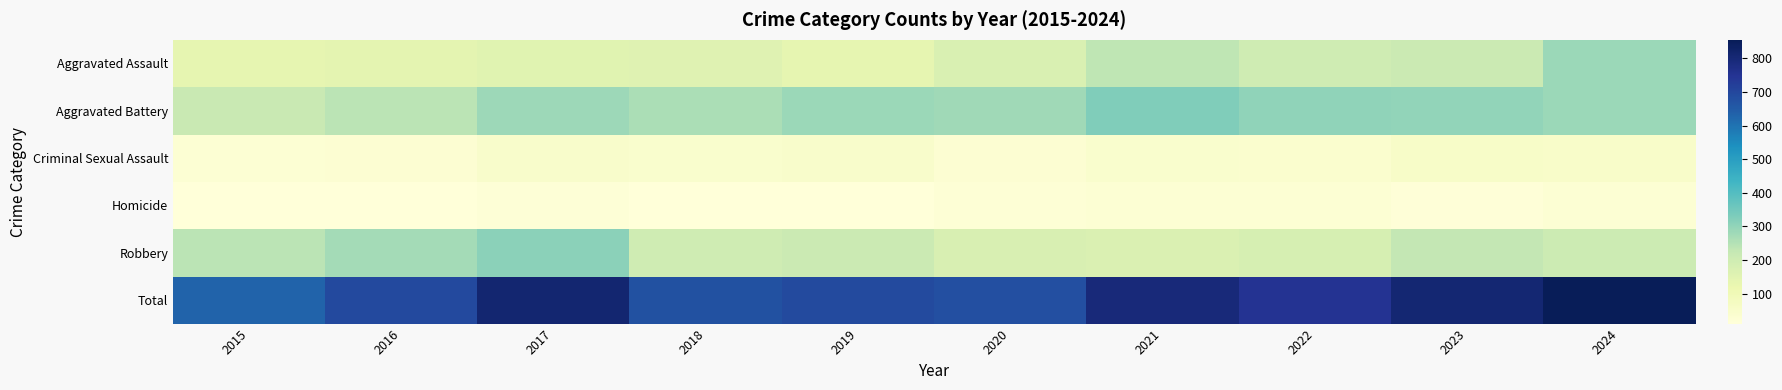

What is the smallest value displayed?

11